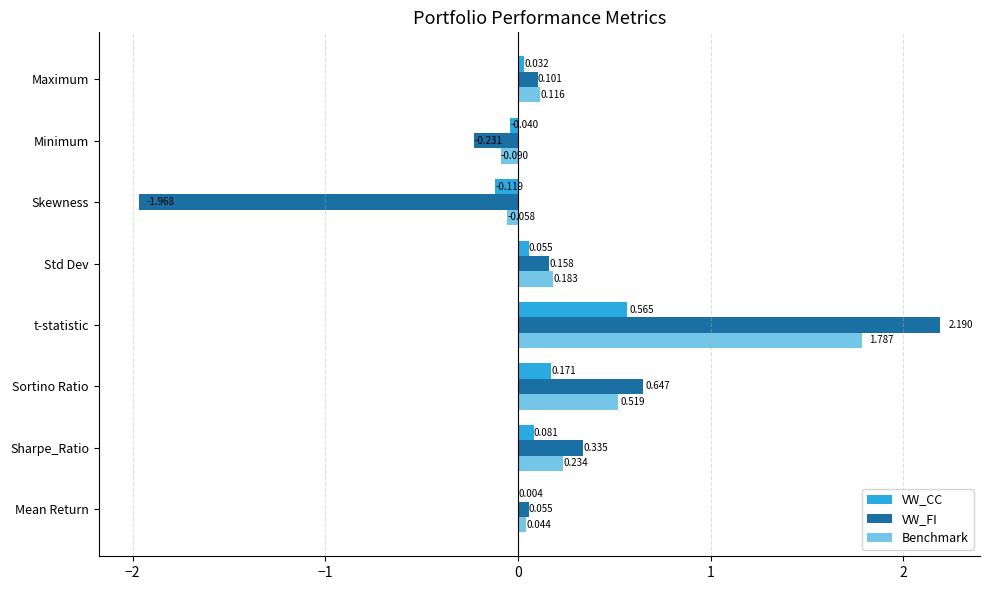

Which series changed the most between t-statistic and Maximum?

VW_FI